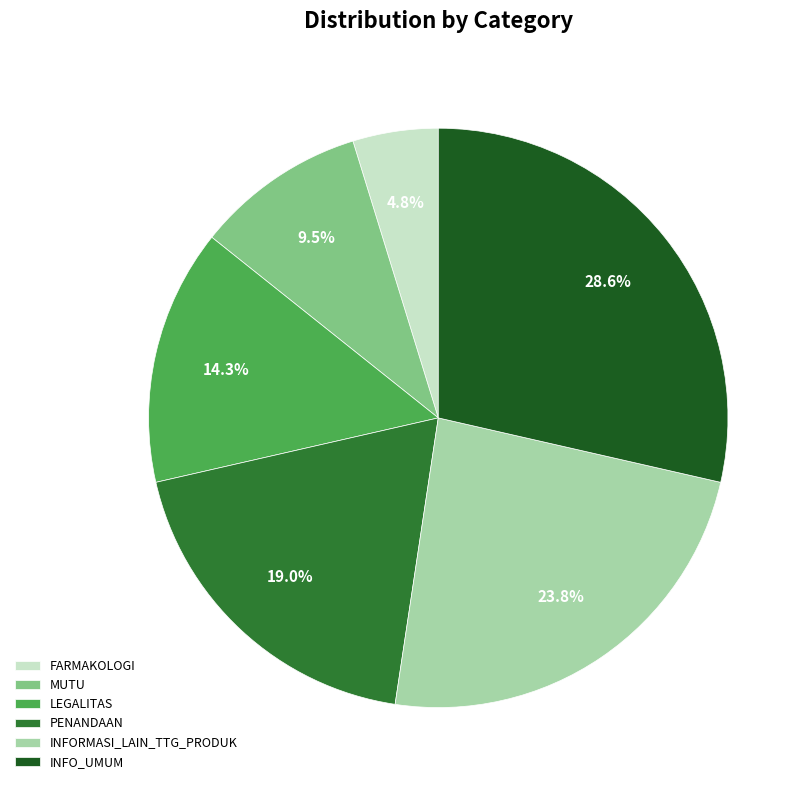

The FARMAKOLOGI slice represents 13% of the pie. True or false?

False